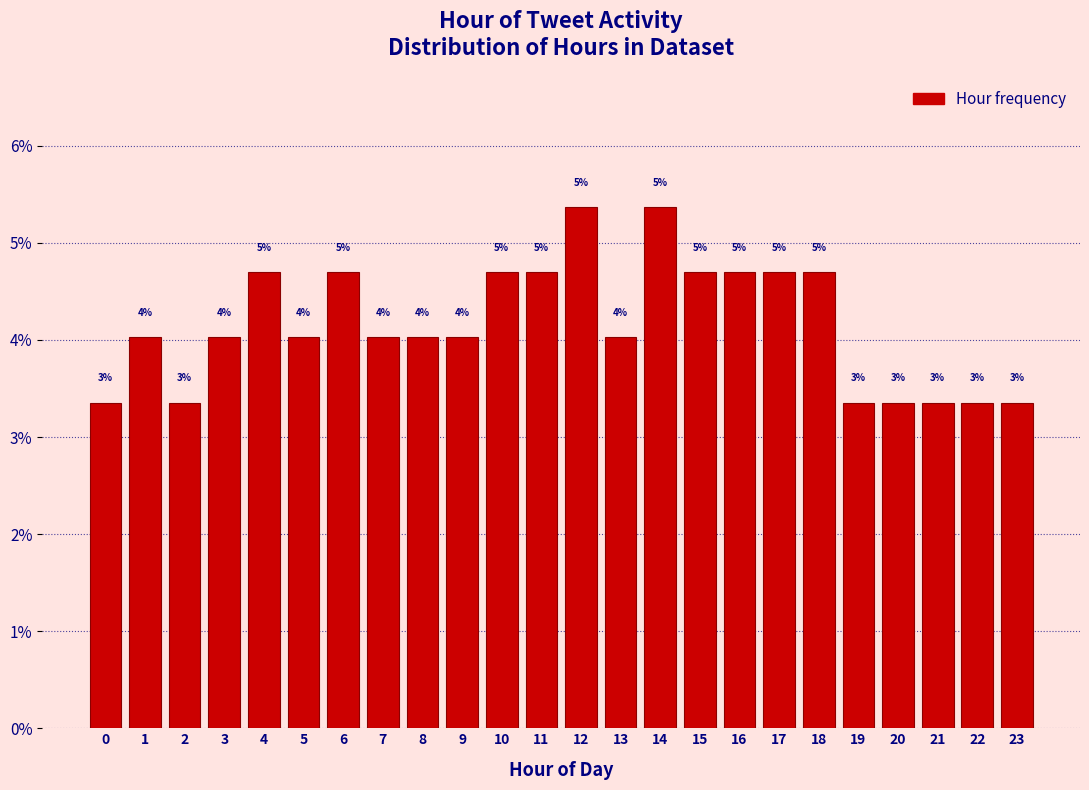

Does the chart contain any negative values?

No